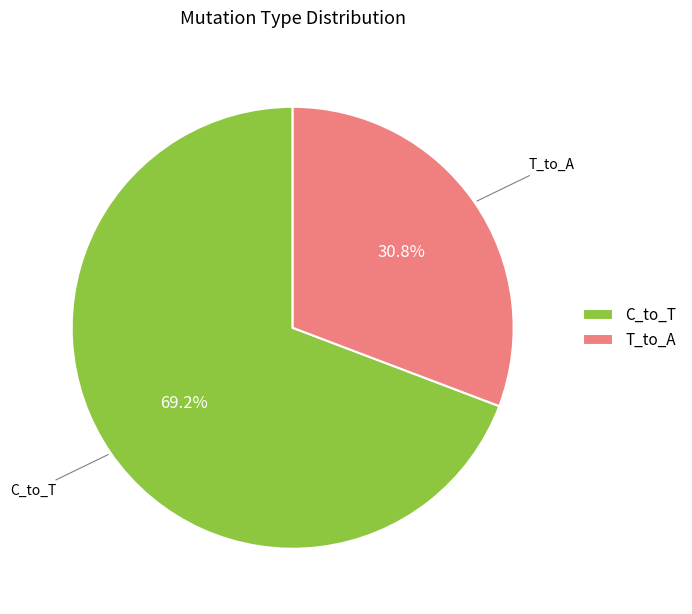

To the nearest percent, what is the average slice percentage?

50%